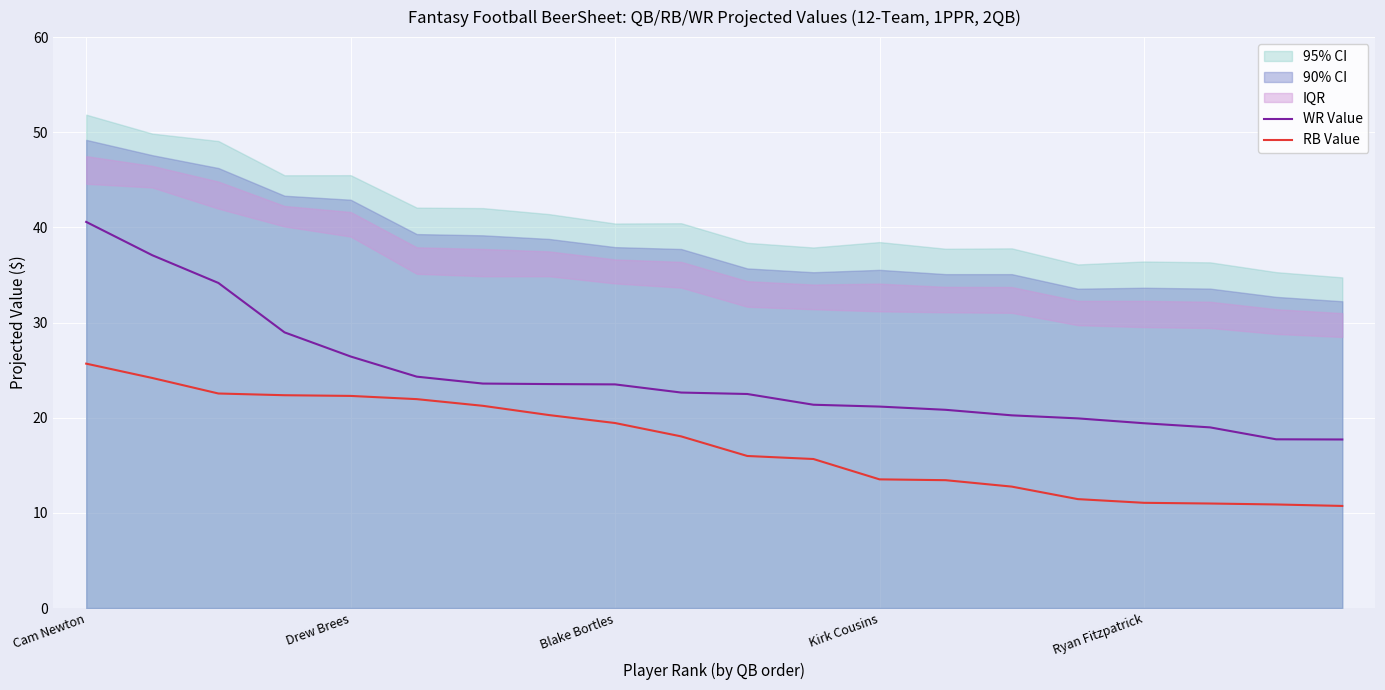

Reading right to left, extract all data points from this chart.

WR Value: 17.7	17.7	19.0	19.4	19.9	20.3	20.8	21.2	21.4	22.5	22.6	23.5	23.5	23.6	24.3	26.4	29.0	34.2	37.1	40.6
RB Value: 10.7	10.9	11.0	11.1	11.4	12.8	13.4	13.5	15.7	16.0	18.0	19.4	20.3	21.3	22.0	22.3	22.4	22.5	24.2	25.7